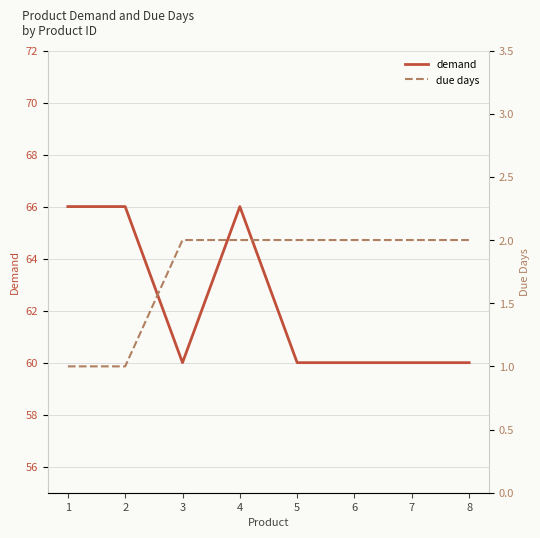

True or false: demand has more than 2 points higher than both neighbors.

False